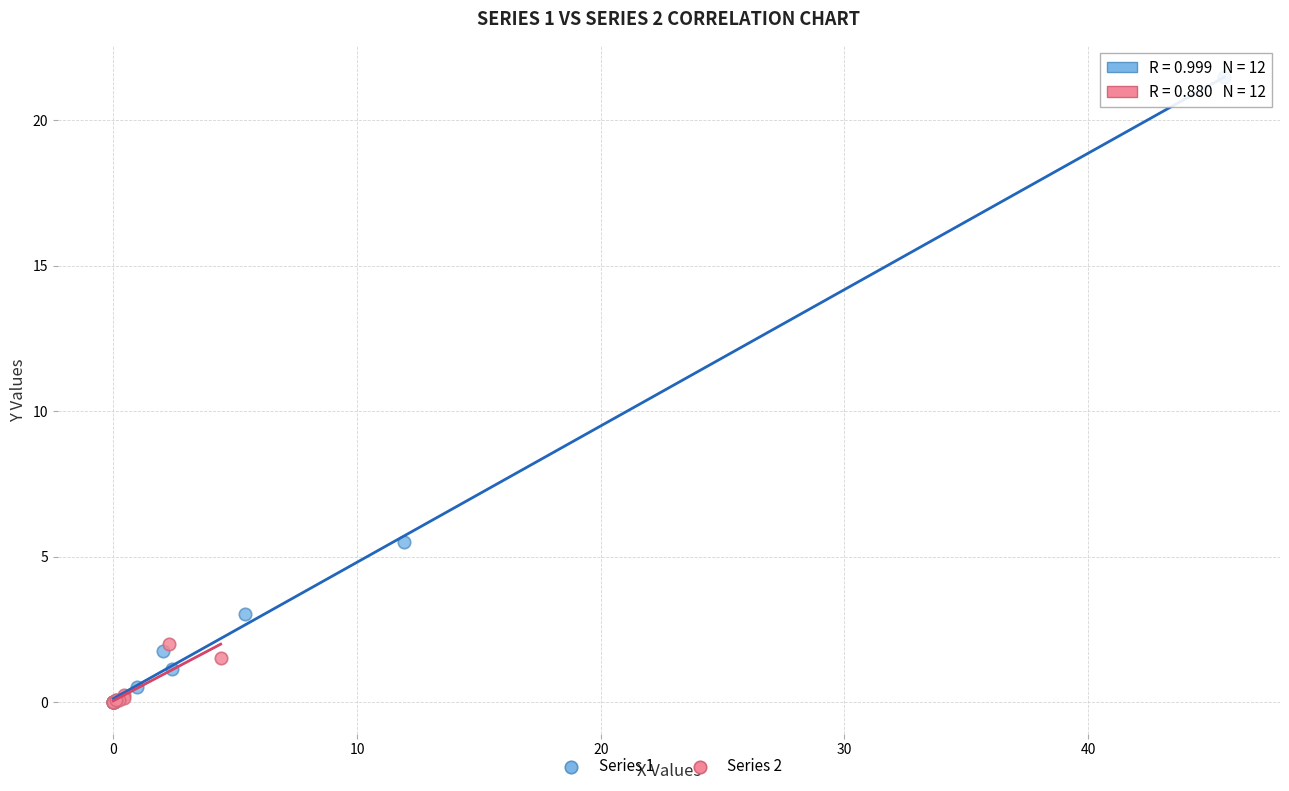

What are all the series names shown in the legend?

Series 1, Series 2